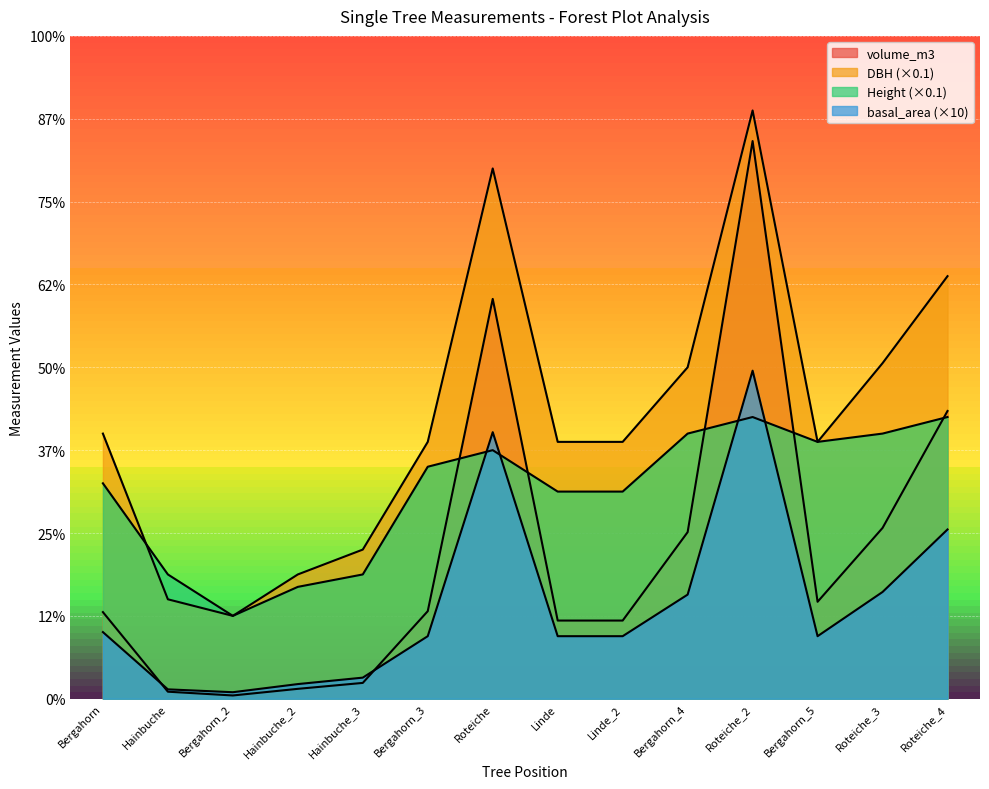

In volume_m3, how many points are higher than both neighbors (excluding endpoints)?

2